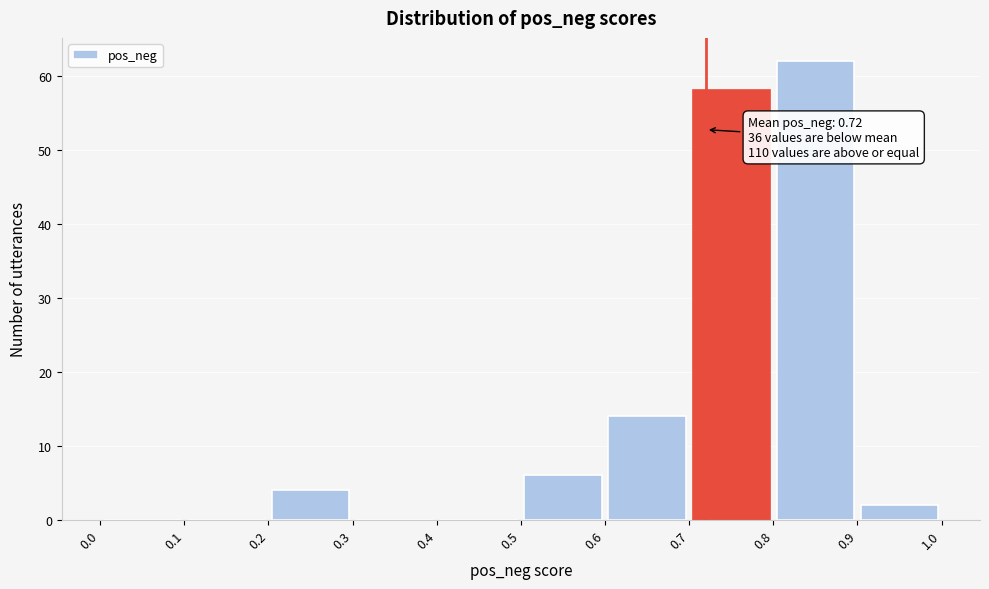

Over which range of the x-axis is the bar tallest?

0.8 to 0.9